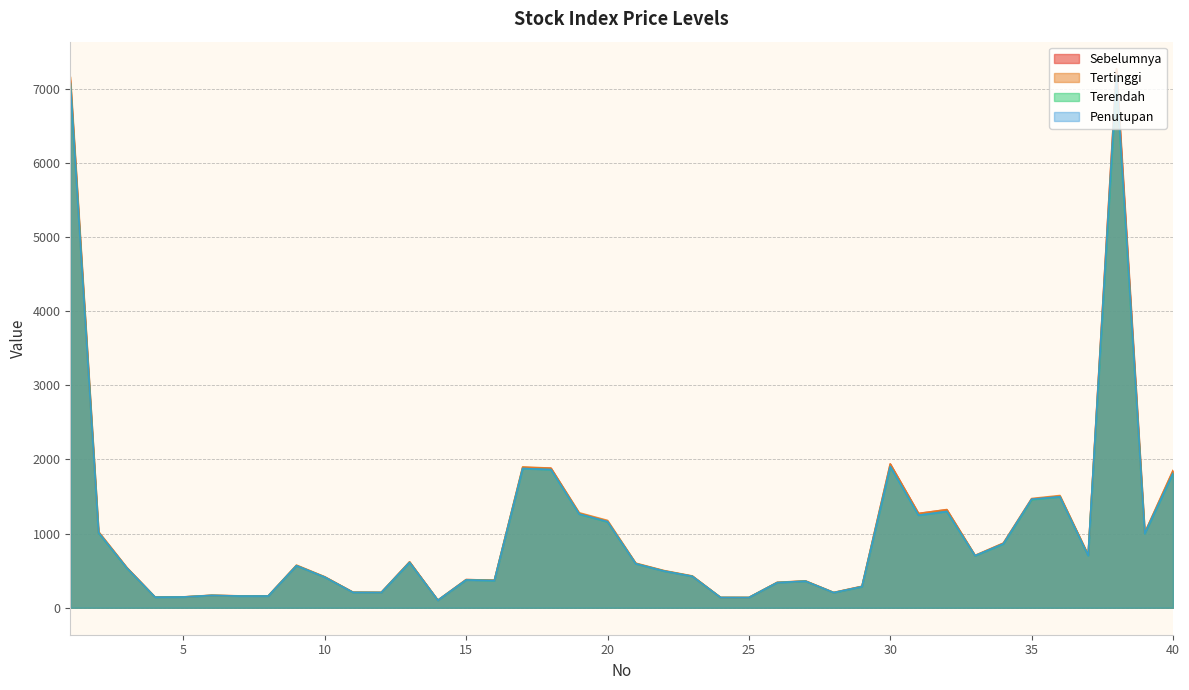

How many distinct data groups are displayed?

4